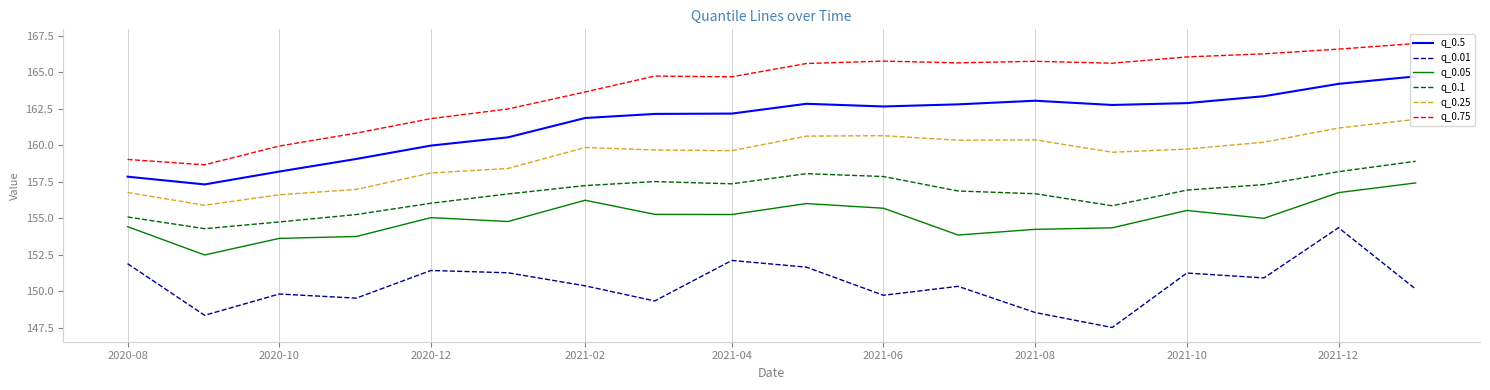

Rank the series at 2020-08 from highest to lowest value.

q_0.75, q_0.5, q_0.25, q_0.1, q_0.05, q_0.01